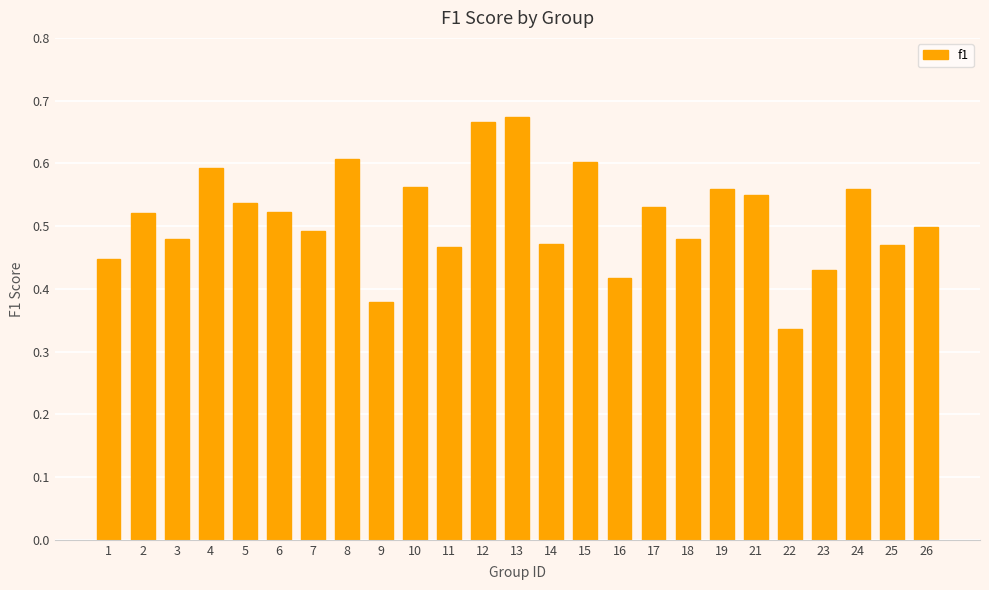

Is it true that the value at 7 is 0.3?

False